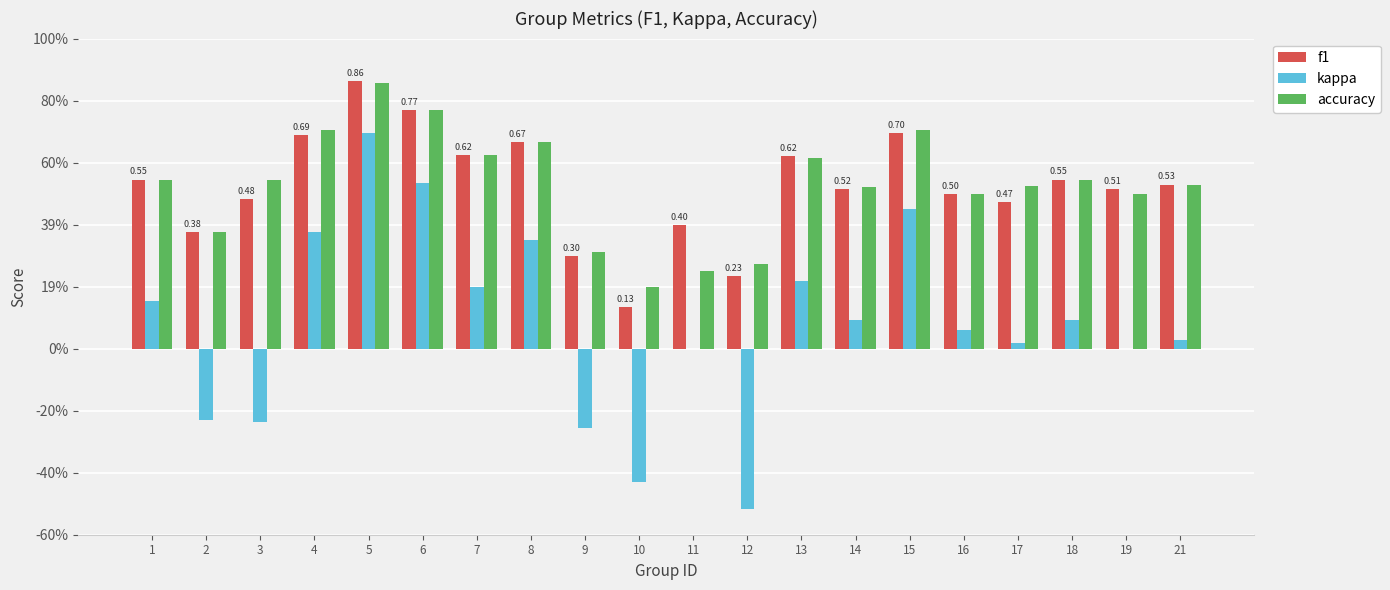

The accuracy series shows 0.2 at 11. True or false?

True